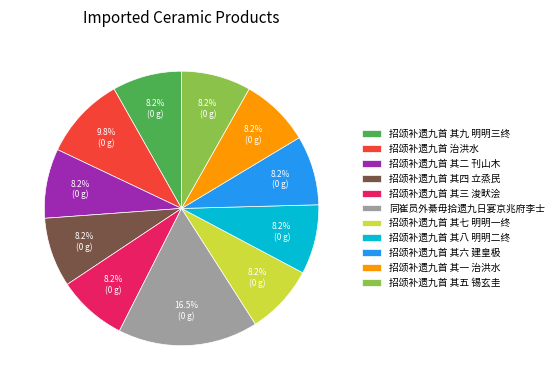

Count the number of slices in the pie.

11